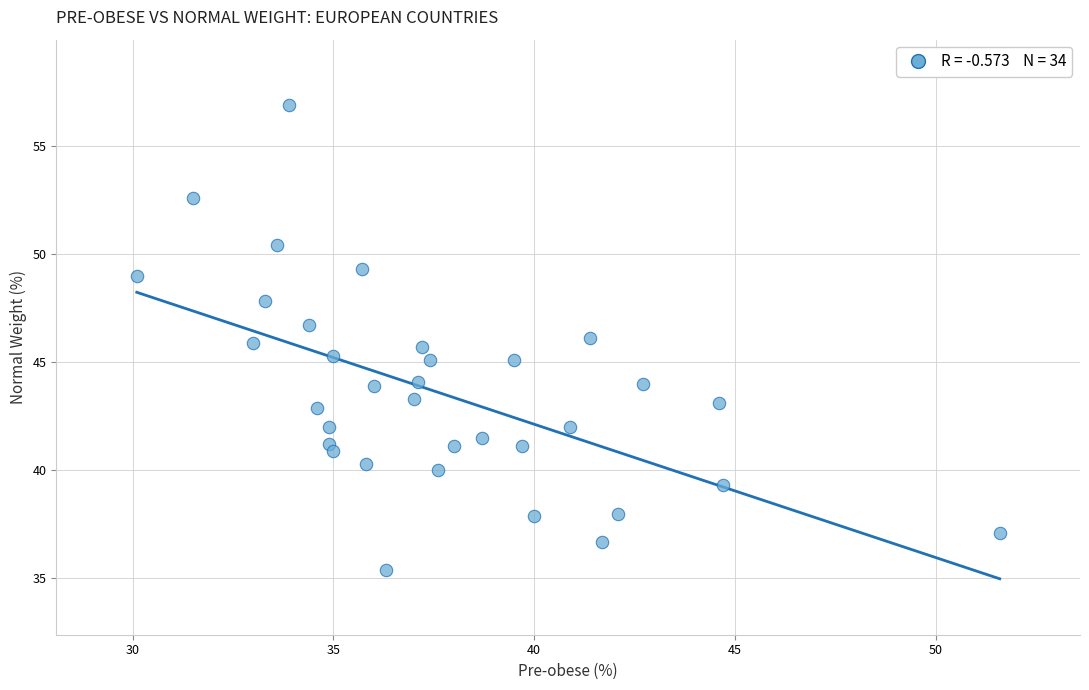

What is the range of X values (max minus min)?

21.5